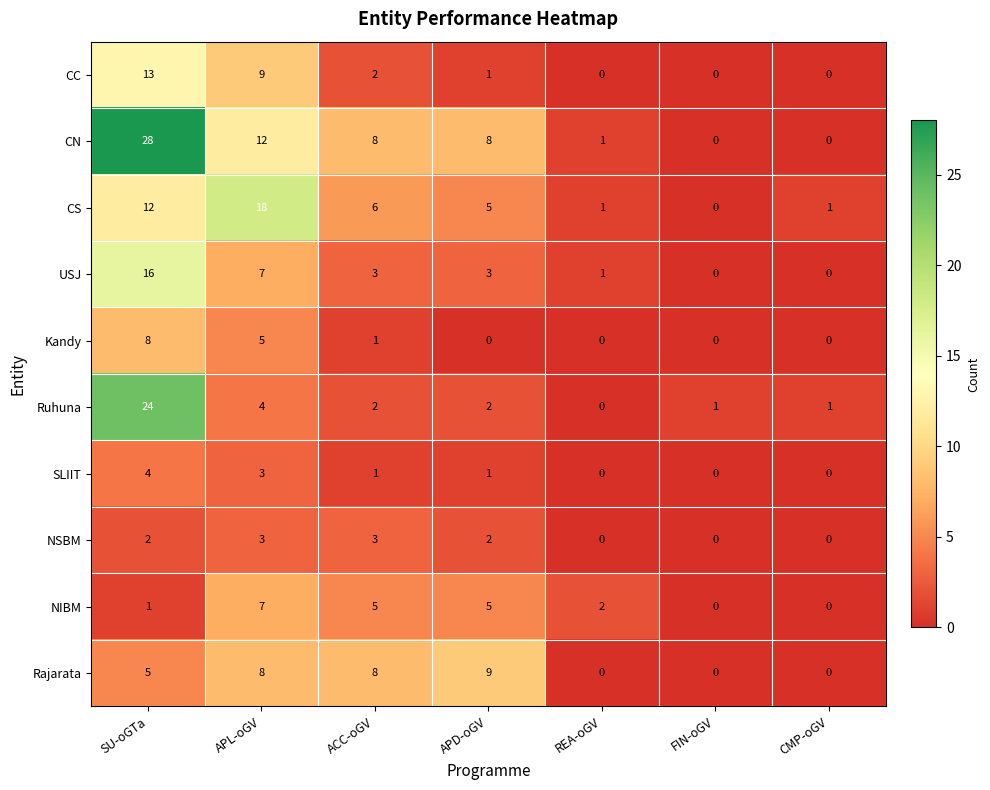

What is the sum of the CS values at APL-oGV and CMP-oGV?

19